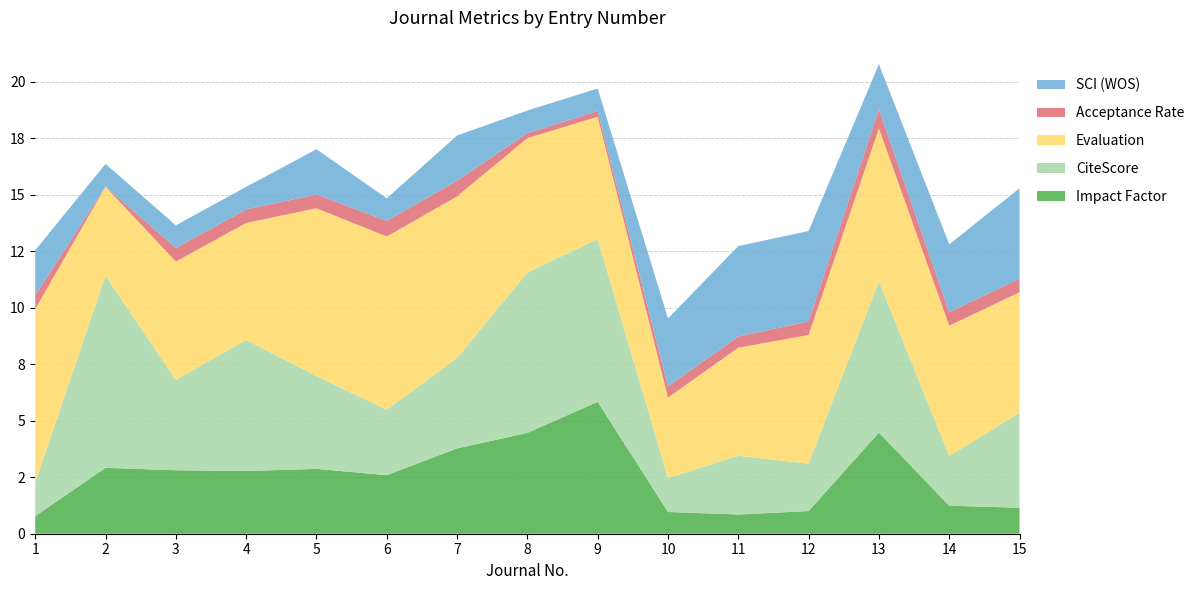

Reading left to right, what are all the values shown in this chart?

Impact Factor: 1=0.8	2=2.9	3=2.8	4=2.8	5=2.9	6=2.6	7=3.8	8=4.5	9=5.8	10=1.0	11=0.9	12=1.0	13=4.5	14=1.2	15=1.1
CiteScore: 1=1.5	2=8.5	3=4.0	4=5.8	5=4.1	6=2.9	7=4.0	8=7.1	9=7.2	10=1.5	11=2.6	12=2.1	13=6.7	14=2.2	15=4.2
Evaluation: 1=7.7	2=3.9	3=5.2	4=5.2	5=7.4	6=7.7	7=7.1	8=5.9	9=5.4	10=3.6	11=4.8	12=5.7	13=6.8	14=5.8	15=5.3
Acceptance Rate: 1=0.6	2=0.0	3=0.6	4=0.6	5=0.6	6=0.7	7=0.7	8=0.2	9=0.2	10=0.5	11=0.5	12=0.6	13=0.8	14=0.6	15=0.6
SCI (WOS): 1=2.0	2=1.0	3=1.0	4=1.0	5=2.0	6=1.0	7=2.0	8=1.0	9=1.0	10=3.0	11=4.0	12=4.0	13=2.0	14=3.0	15=4.0